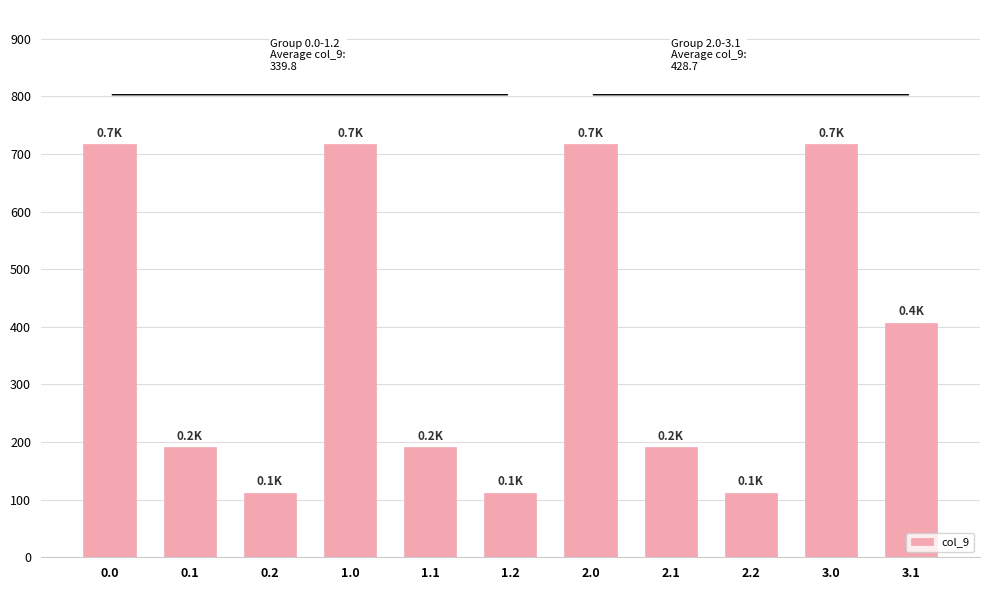

What is the greatest value displayed?

716.9